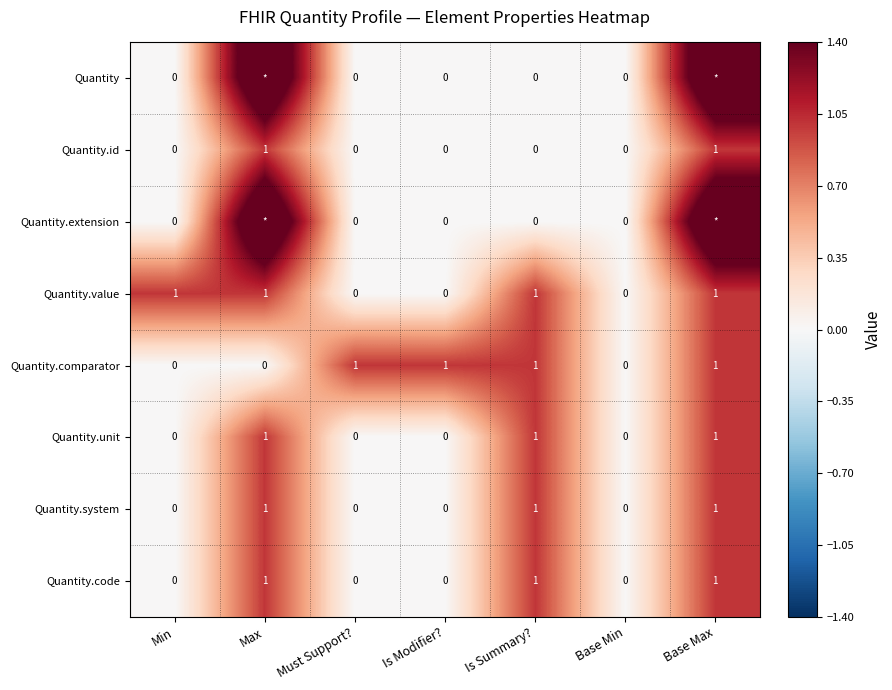

What is the sum of the Quantity.comparator values at Max and Base Max?

1